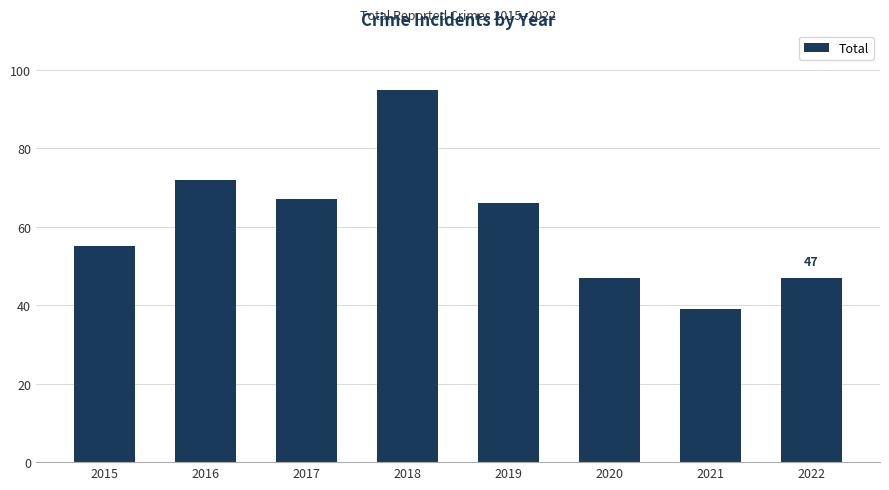

Between 2018 and 2020, which is larger?

2018